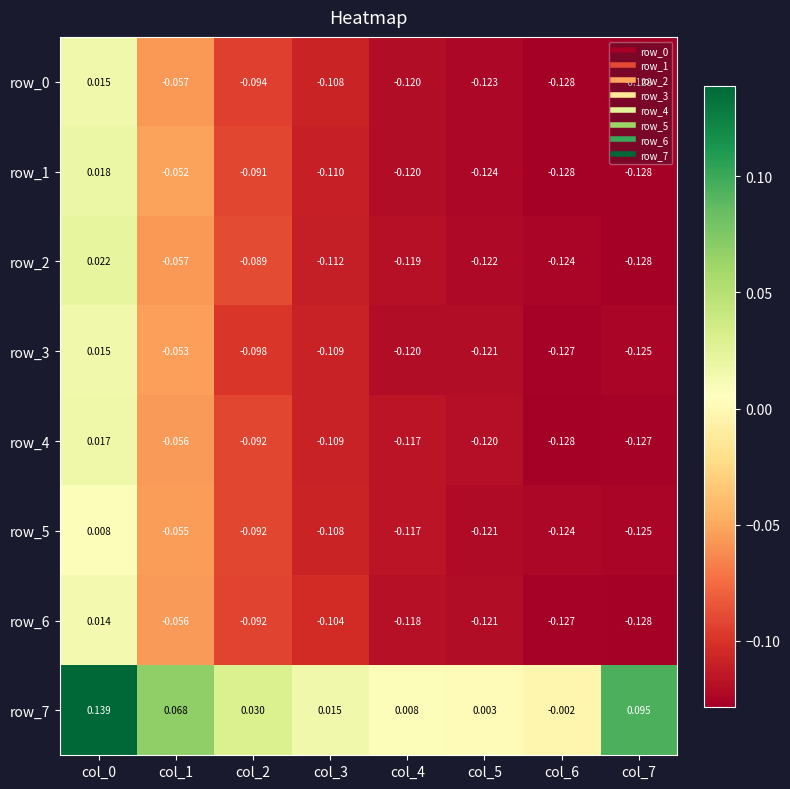

Is the value of row_4 at col_3 greater than the value of row_5 at col_6?

Yes